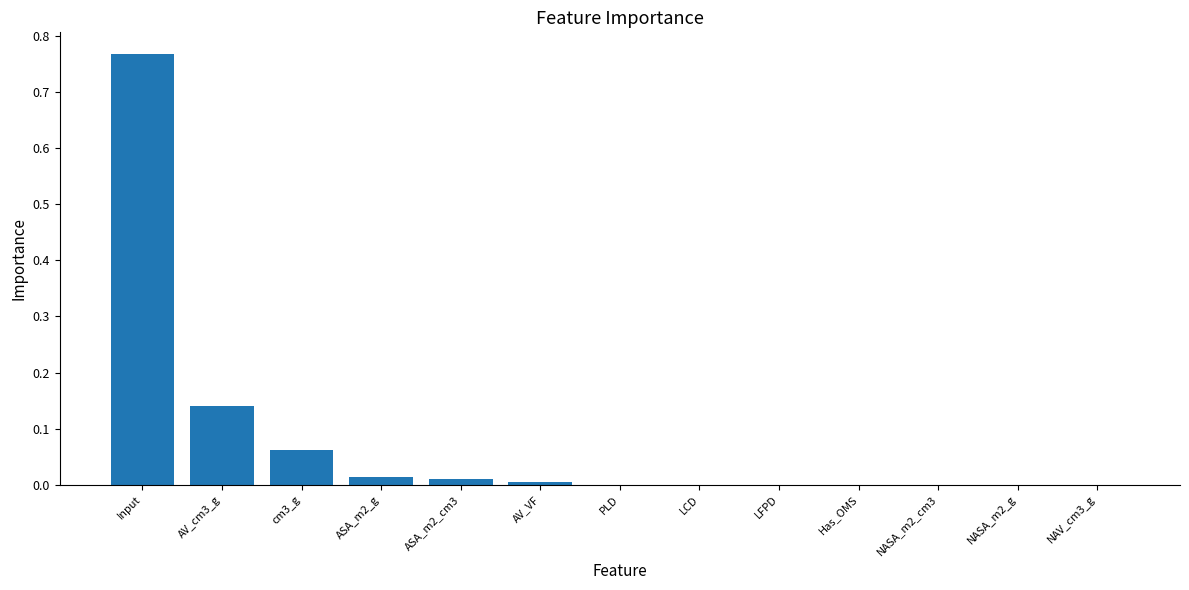

What is the sum of all values?

1.0